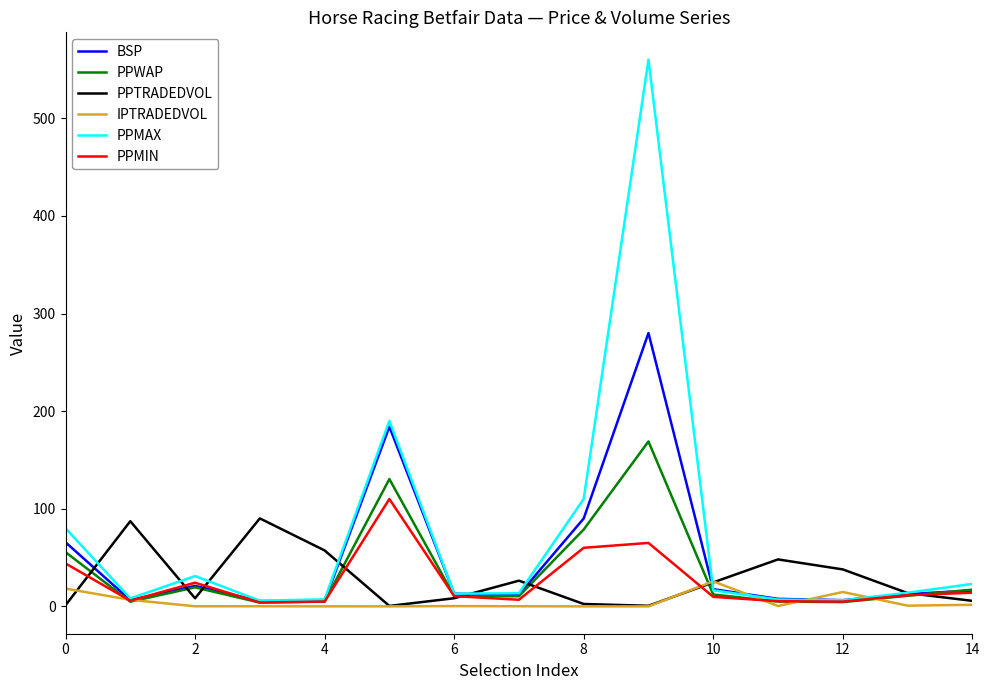

After their last crossing, which series has the higher values: PPMAX or PPTRADEDVOL?

PPMAX